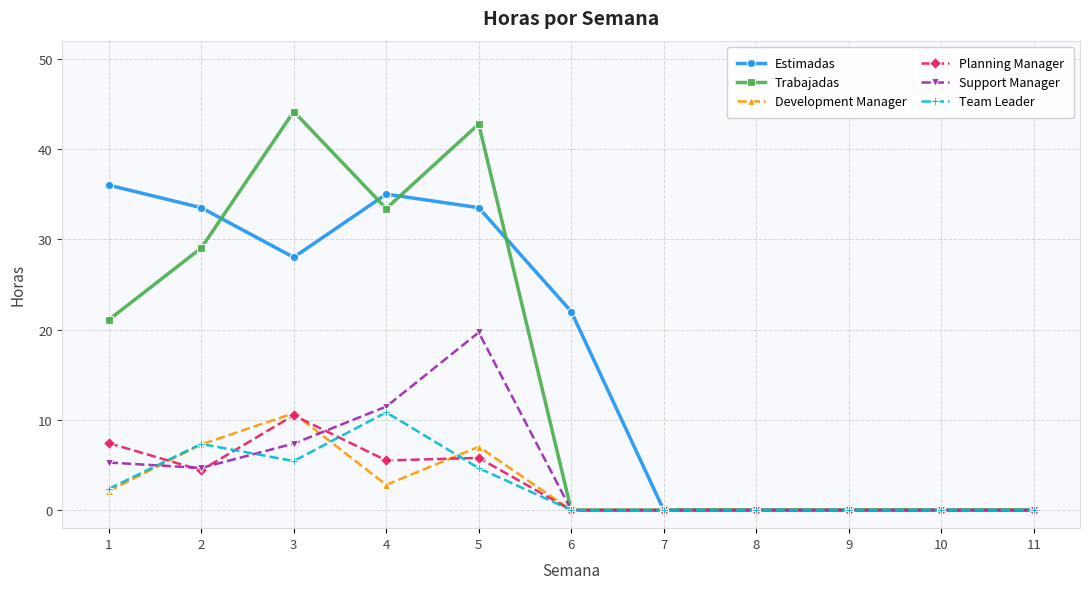

What is the sum of all Estimadas values?

188.0